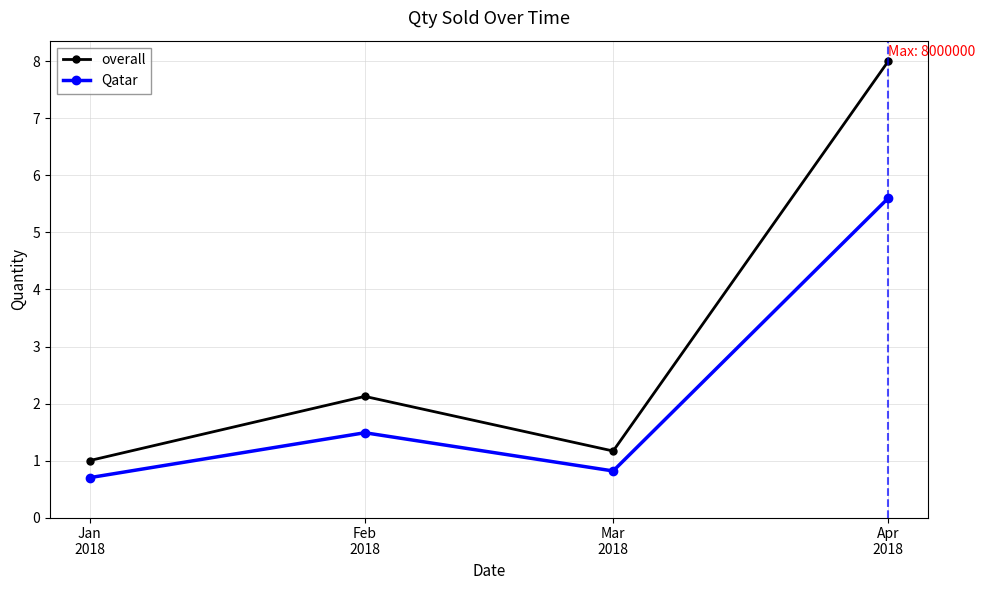

True or false: Qatar and overall intersect in this chart.

False